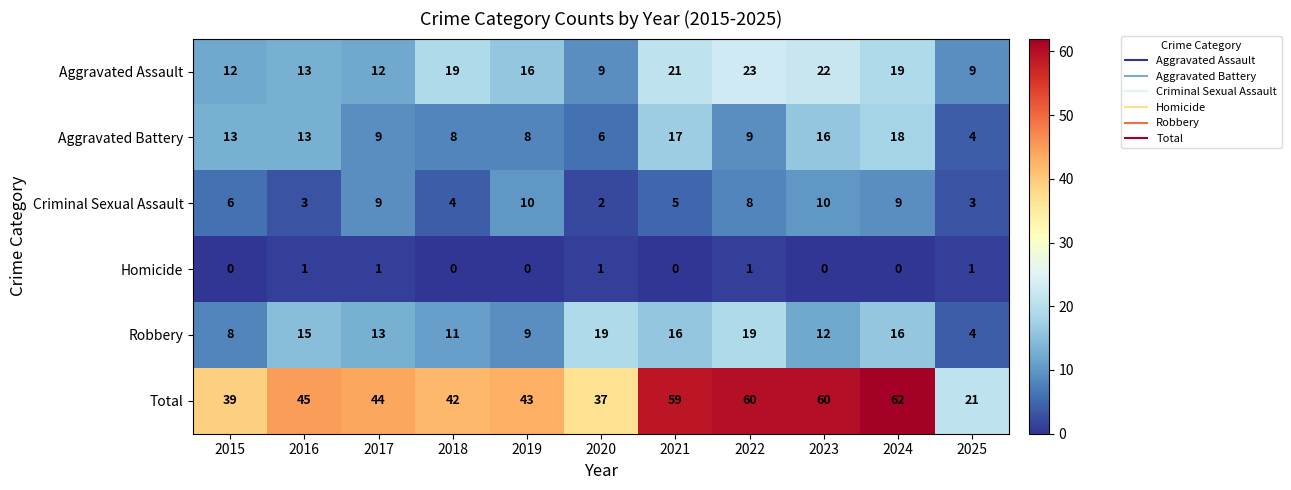

What is the difference between the maximum and minimum values in the Aggravated Assault series?

14